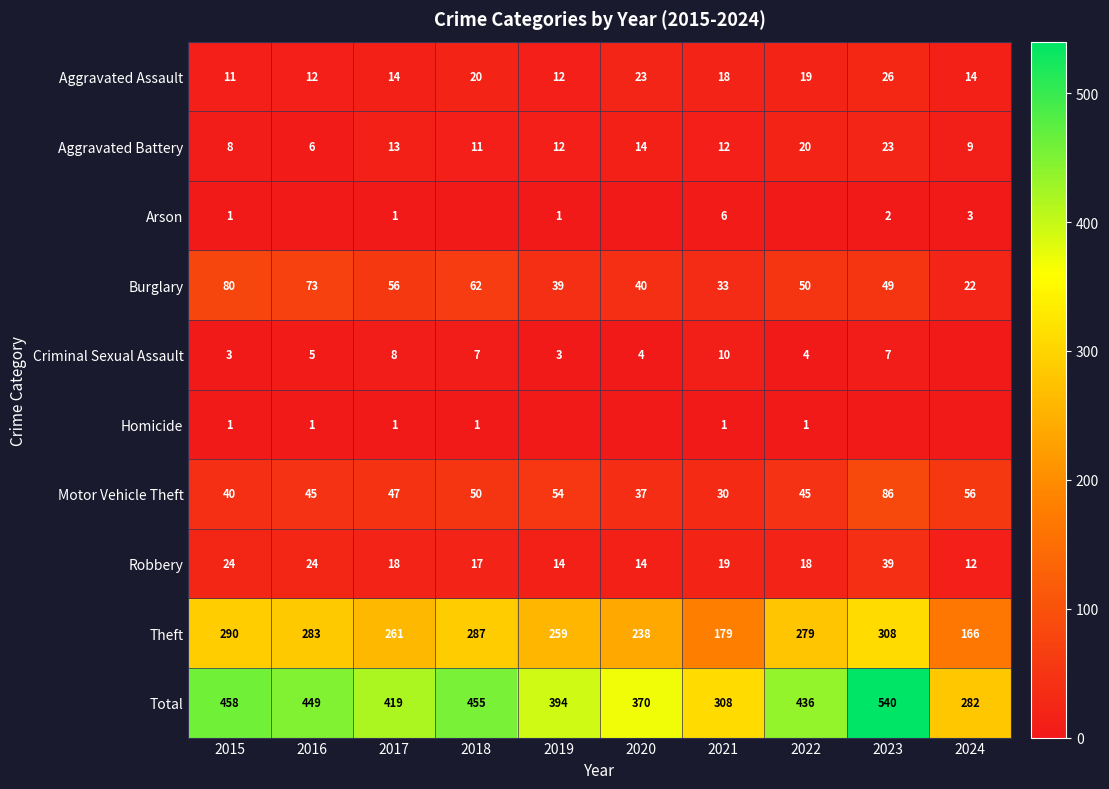

Is the value of Criminal Sexual Assault at 2018 greater than the value of Burglary at 2024?

No